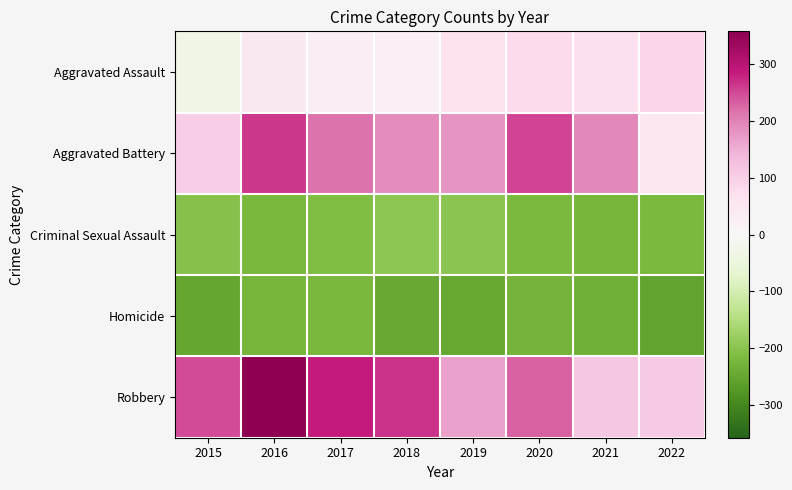

Which series changed the most between 2016 and 2018?

Robbery